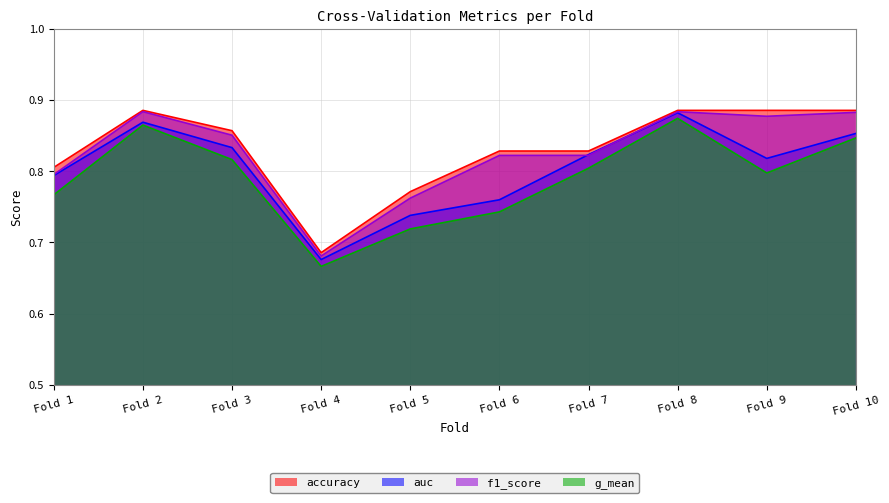

How many lines are shown in the chart?

4